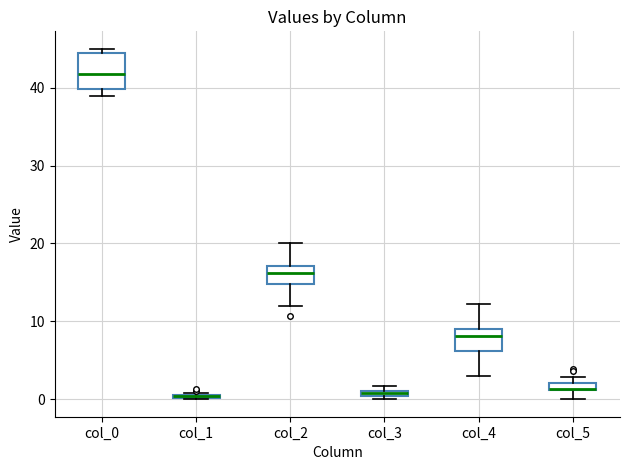

Which box is the tallest, from its lower edge to its upper edge?

col_0